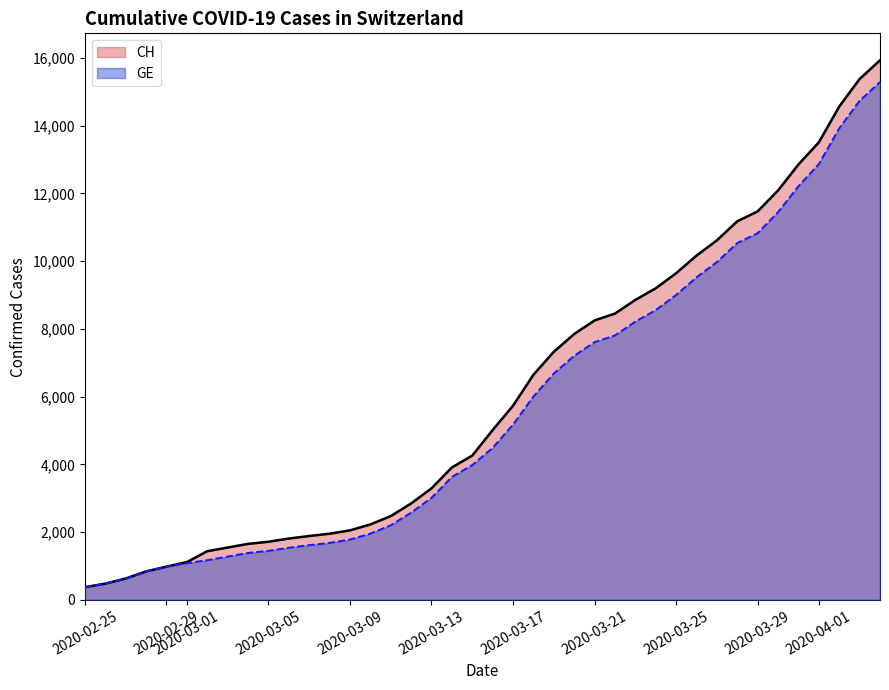

What is the maximum value for GE?

15284